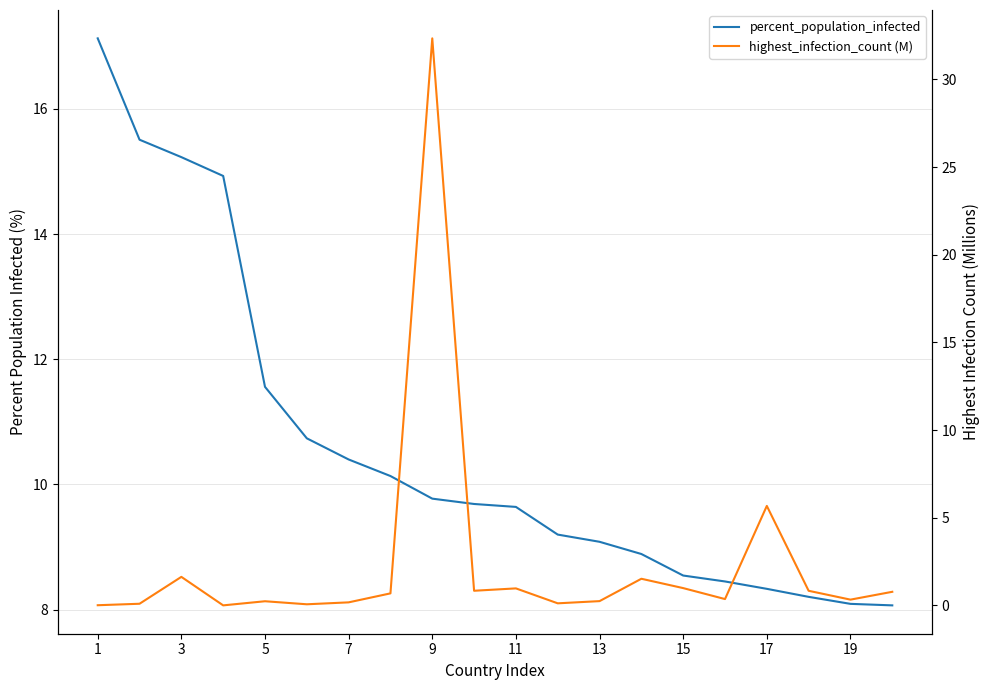

How many intersections are there between percent_population_infected and highest_infection_count (M)?

2